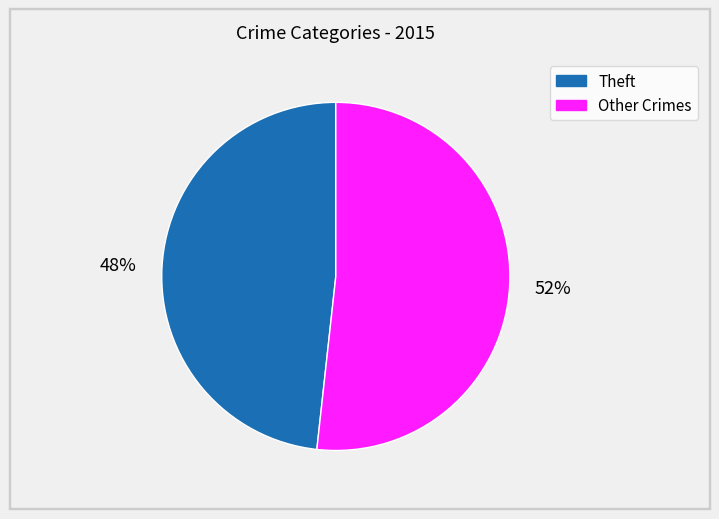

Is there any slice that represents more than half of the pie?

Yes